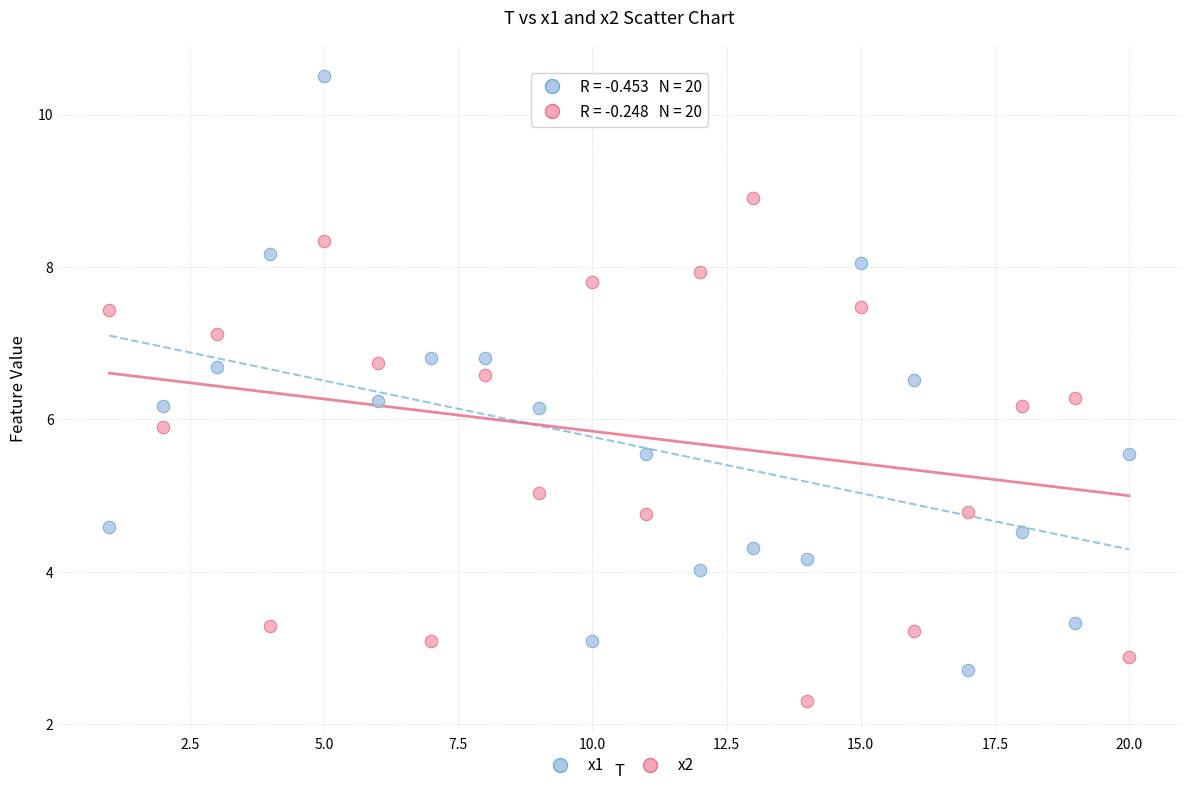

Which series contains the lowest Y value?

x2